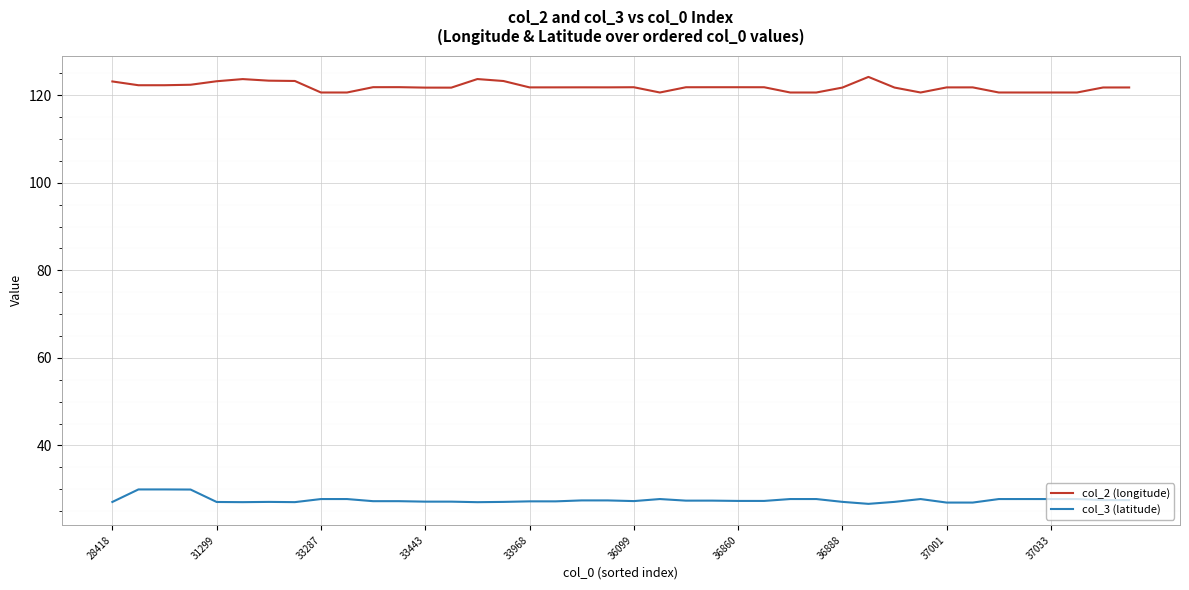

List the series in order of their overall mean, highest first.

col_2 (longitude), col_3 (latitude)